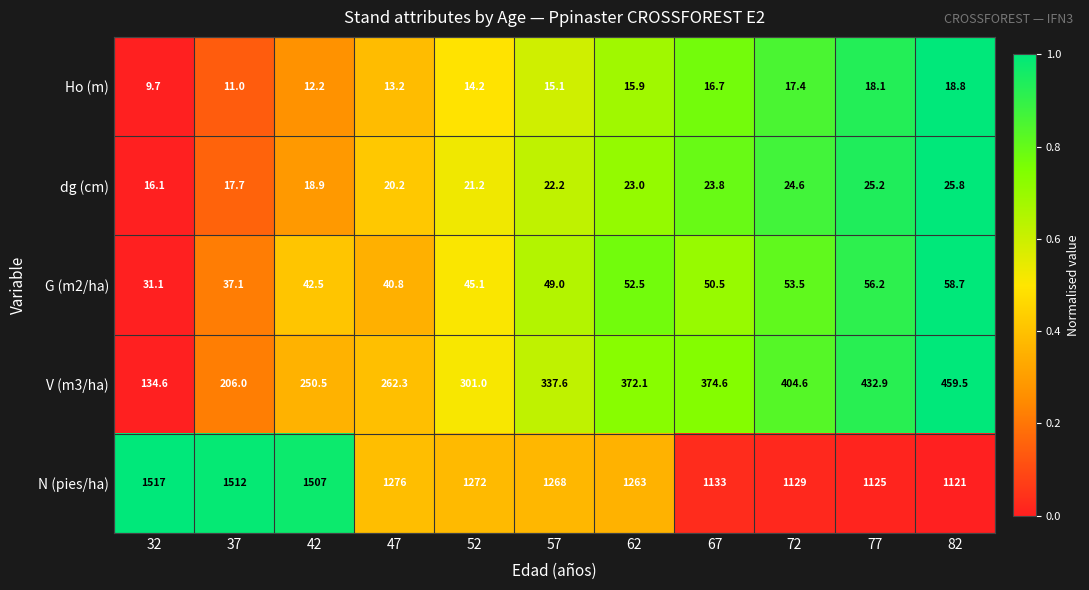

What is the total value across all series at 77?

1657.4